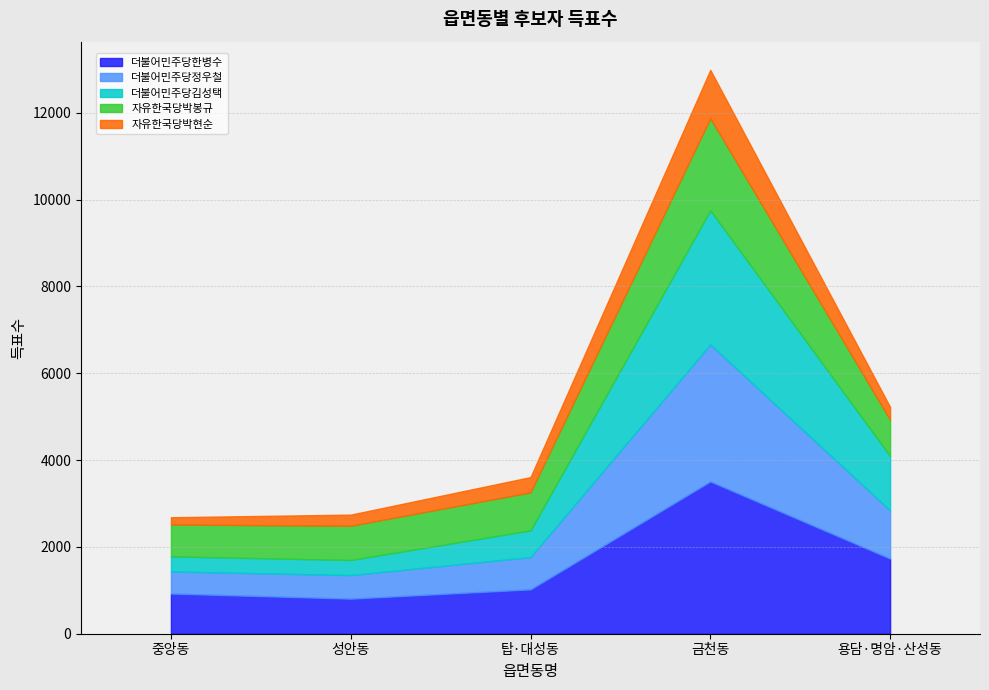

What is the average value of the 더불어민주당한병수 series?

1599